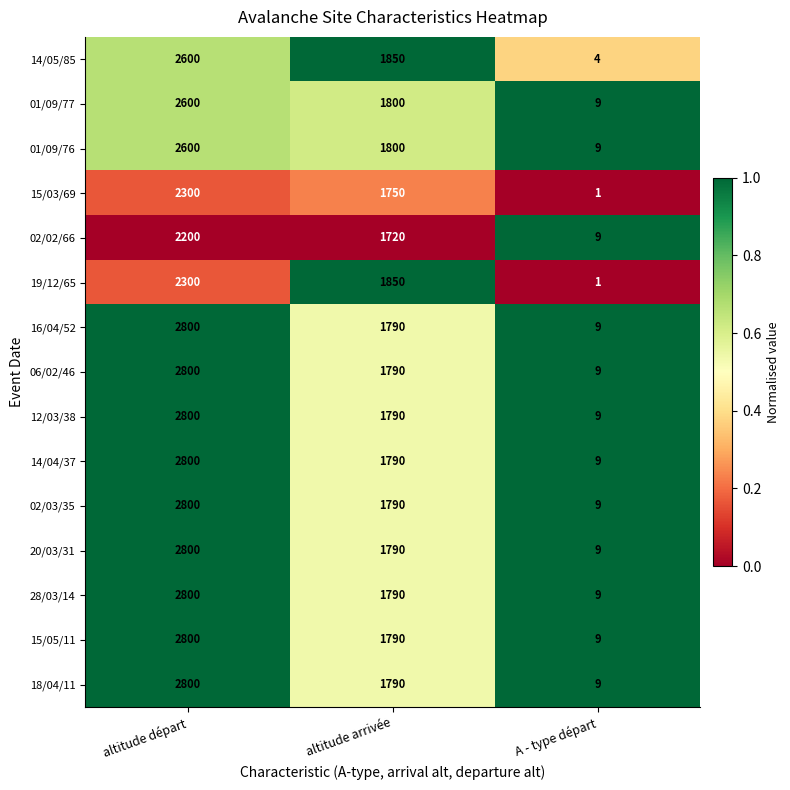

What is the total value across all series at altitude départ?

39800